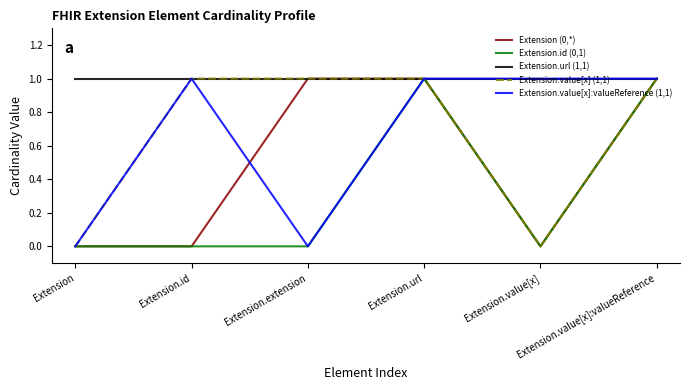

Count the number of categories in the chart.

6